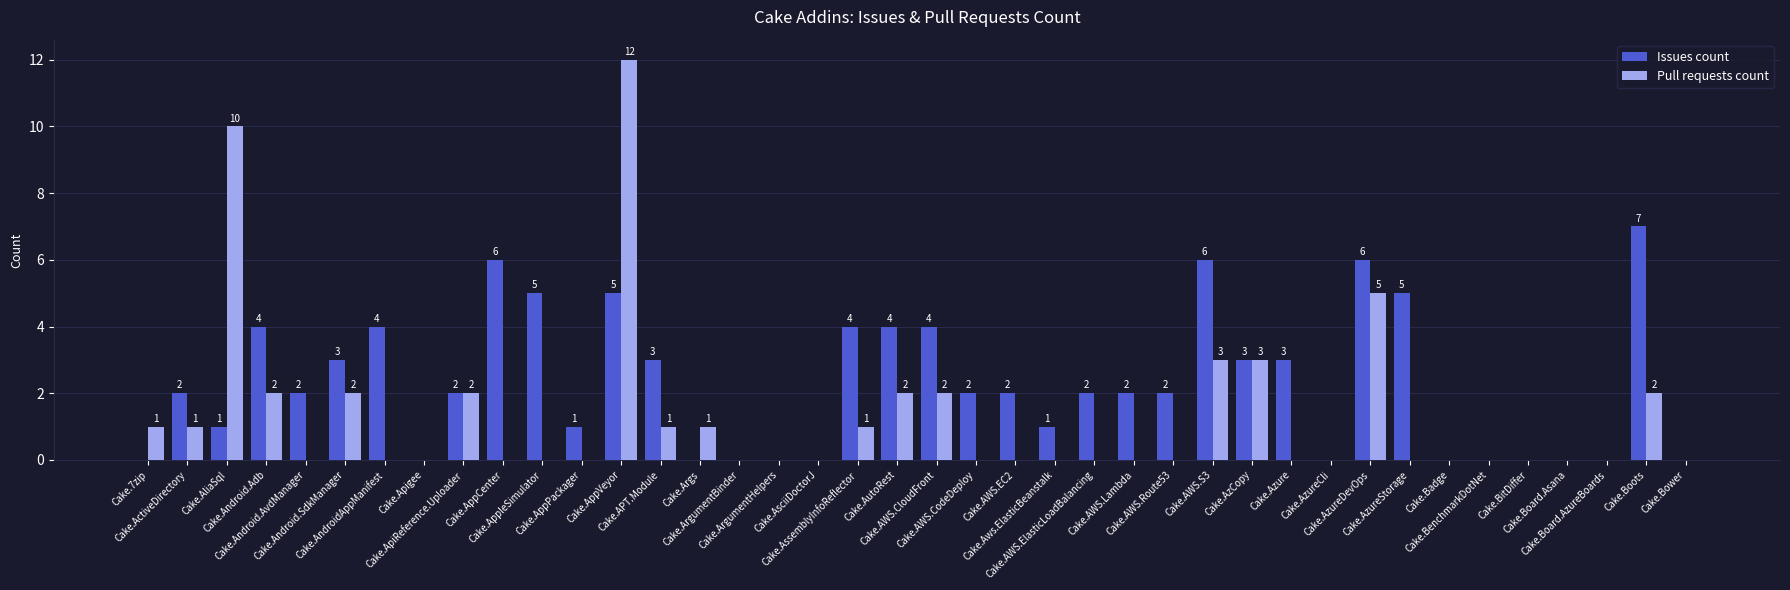

Which series has the widest spread of values?

Pull requests count